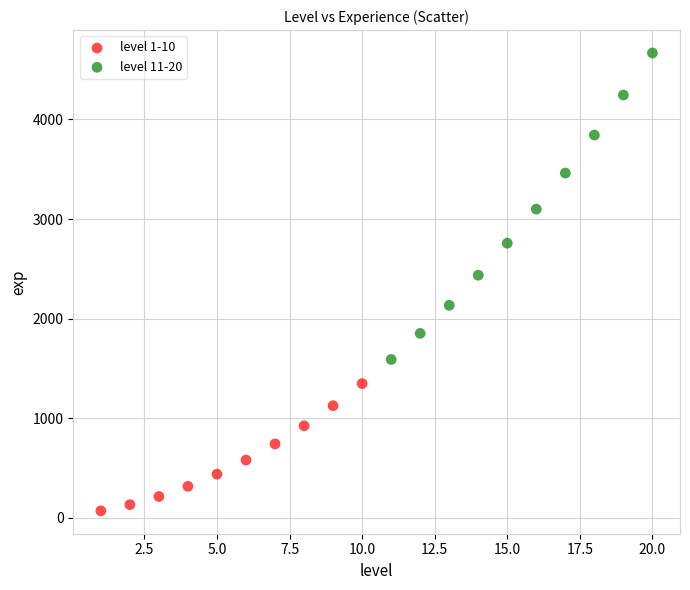

Which series contains the lowest Y value?

level 1-10